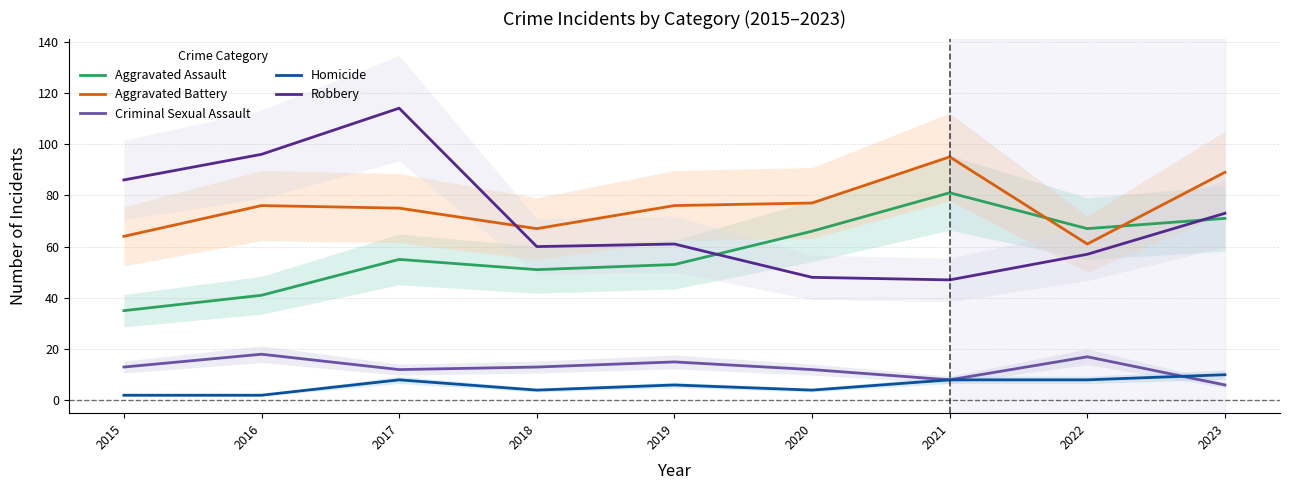

How many data points in Aggravated Assault are above 55?

4